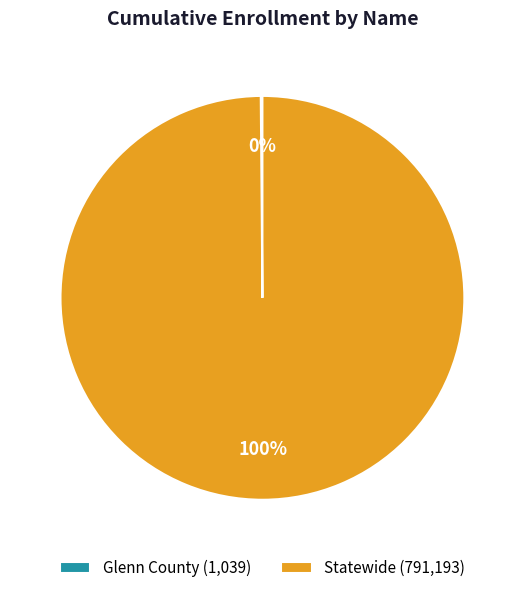

What percentage is the Statewide (791,193) slice, to the nearest percent?

100%